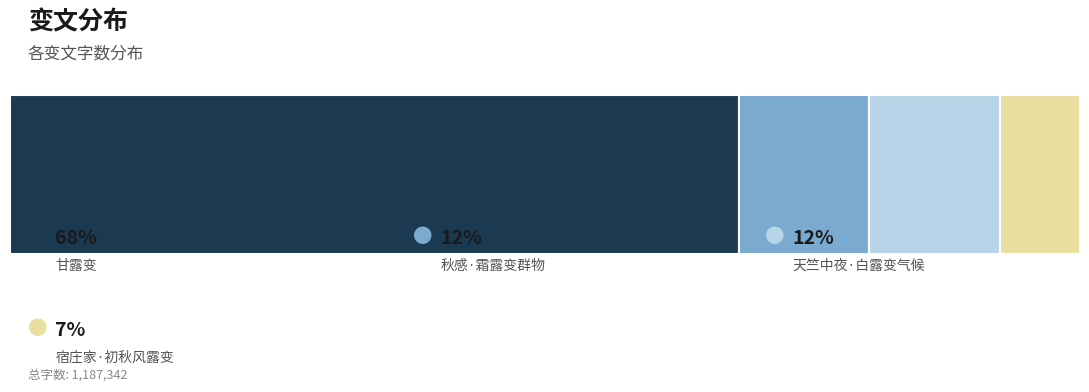

Reading left to right, extract all data points from this chart.

甘露变=808464	秋感·霜露变群物=144711	天竺中夜·白露变气候=145394	宿庄家·初秋风露变=88773